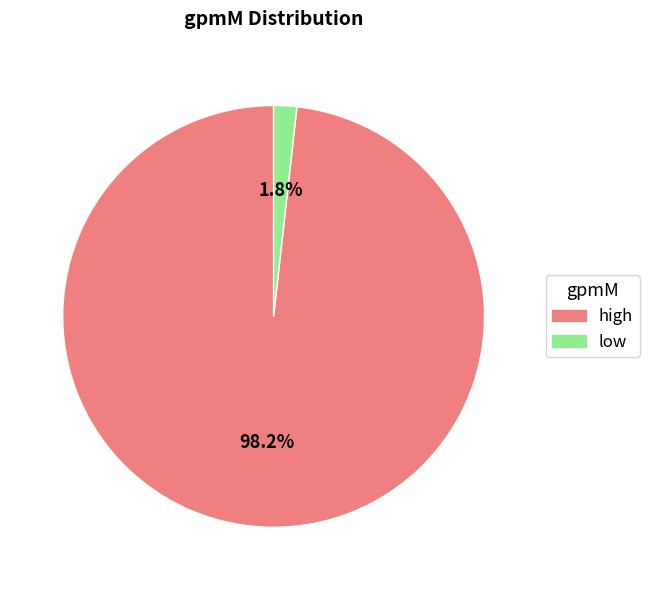

Which category accounts for the majority?

high